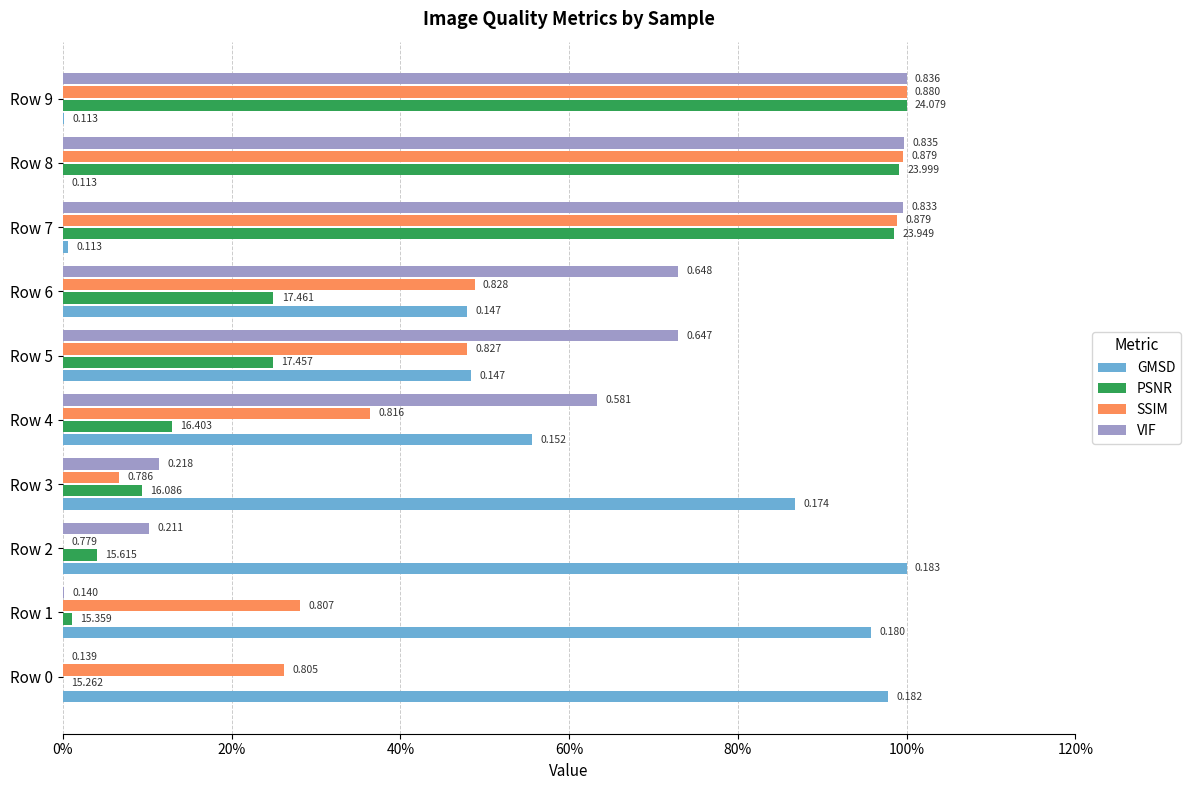

Reading left to right, what are all the values shown in this chart?

GMSD: 1.0	1.0	1.0	0.9	0.6	0.5	0.5	0.0	0.0	0.0
PSNR: 0.0	0.0	0.0	0.1	0.1	0.2	0.2	1.0	1.0	1.0
SSIM: 0.3	0.3	0.0	0.1	0.4	0.5	0.5	1.0	1.0	1.0
VIF: 0.0	0.0	0.1	0.1	0.6	0.7	0.7	1.0	1.0	1.0